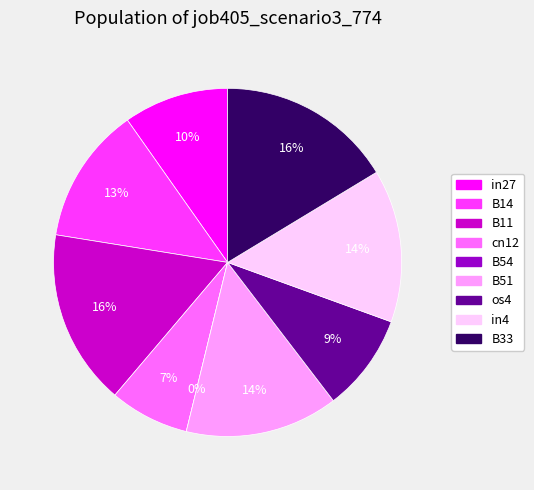

What percentage is the B11 slice, to the nearest percent?

16%